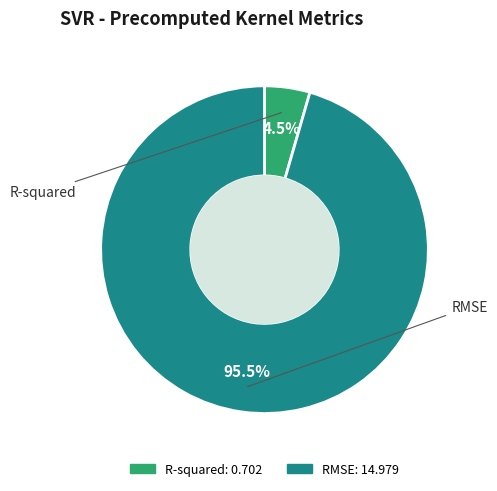

Which category has the smallest portion of the pie?

R-squared